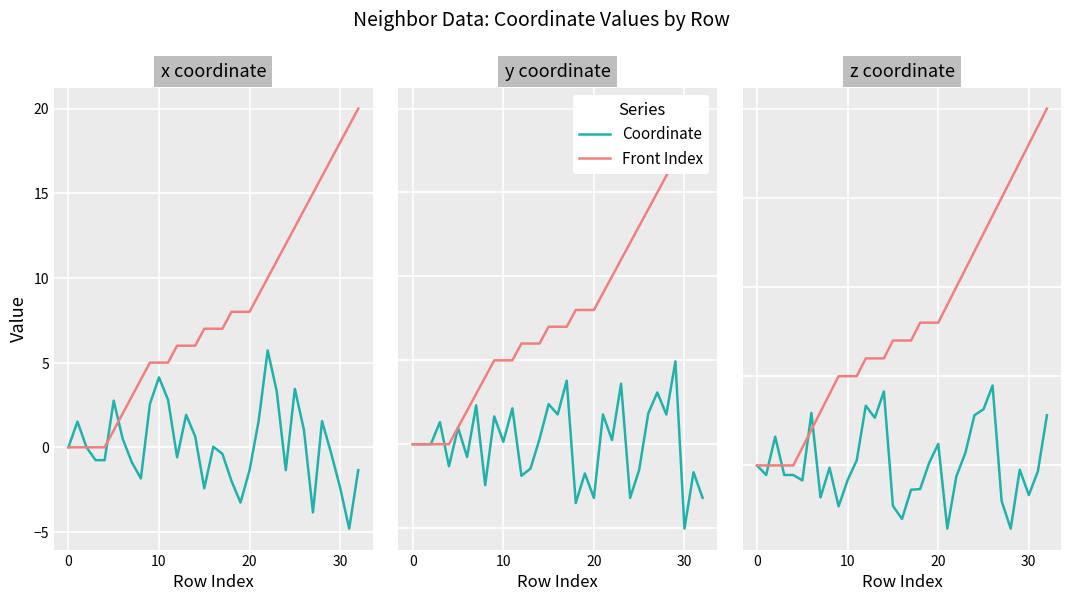

Between 25 and 27, which series saw the biggest shift?

Coordinate